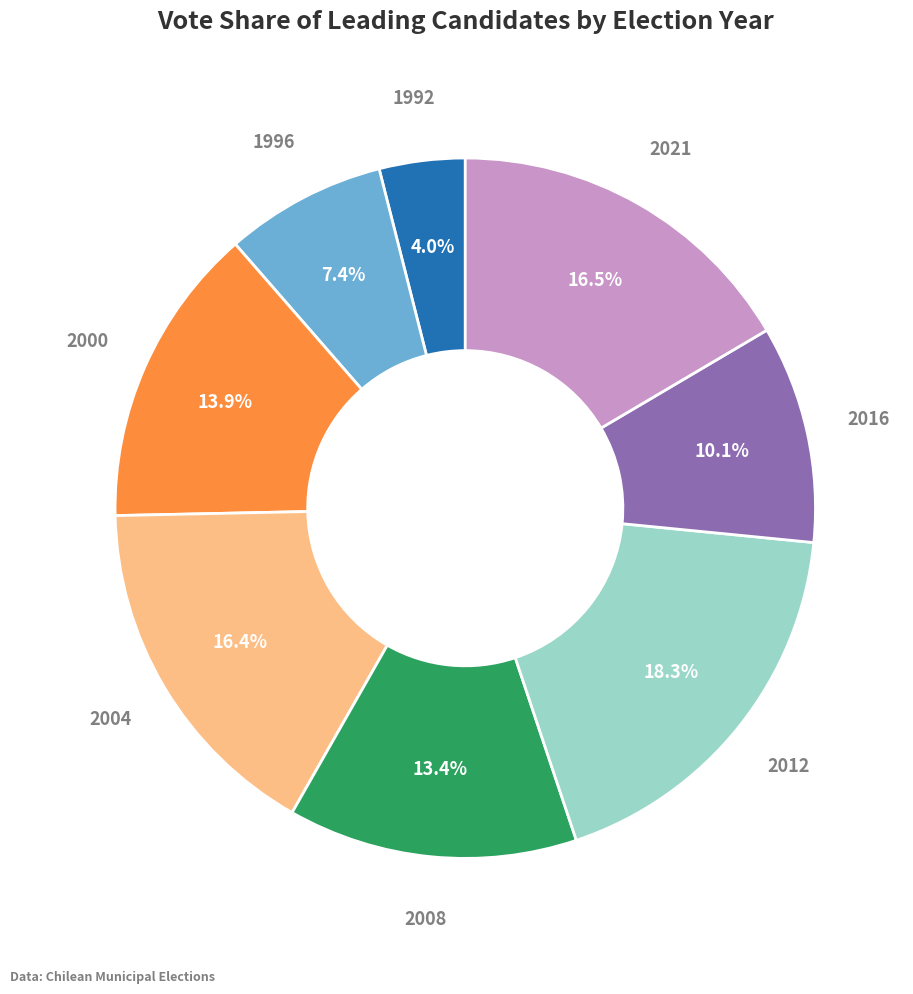

Count the number of slices in the pie.

8